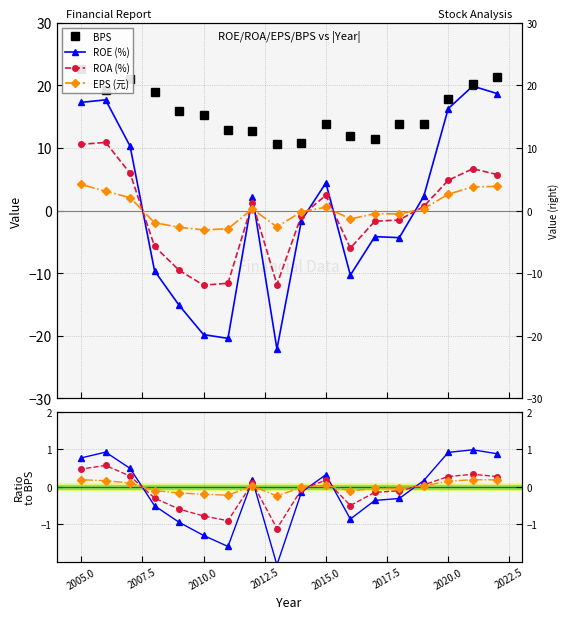

True or false: BPS has more than 2 points higher than both neighbors.

False